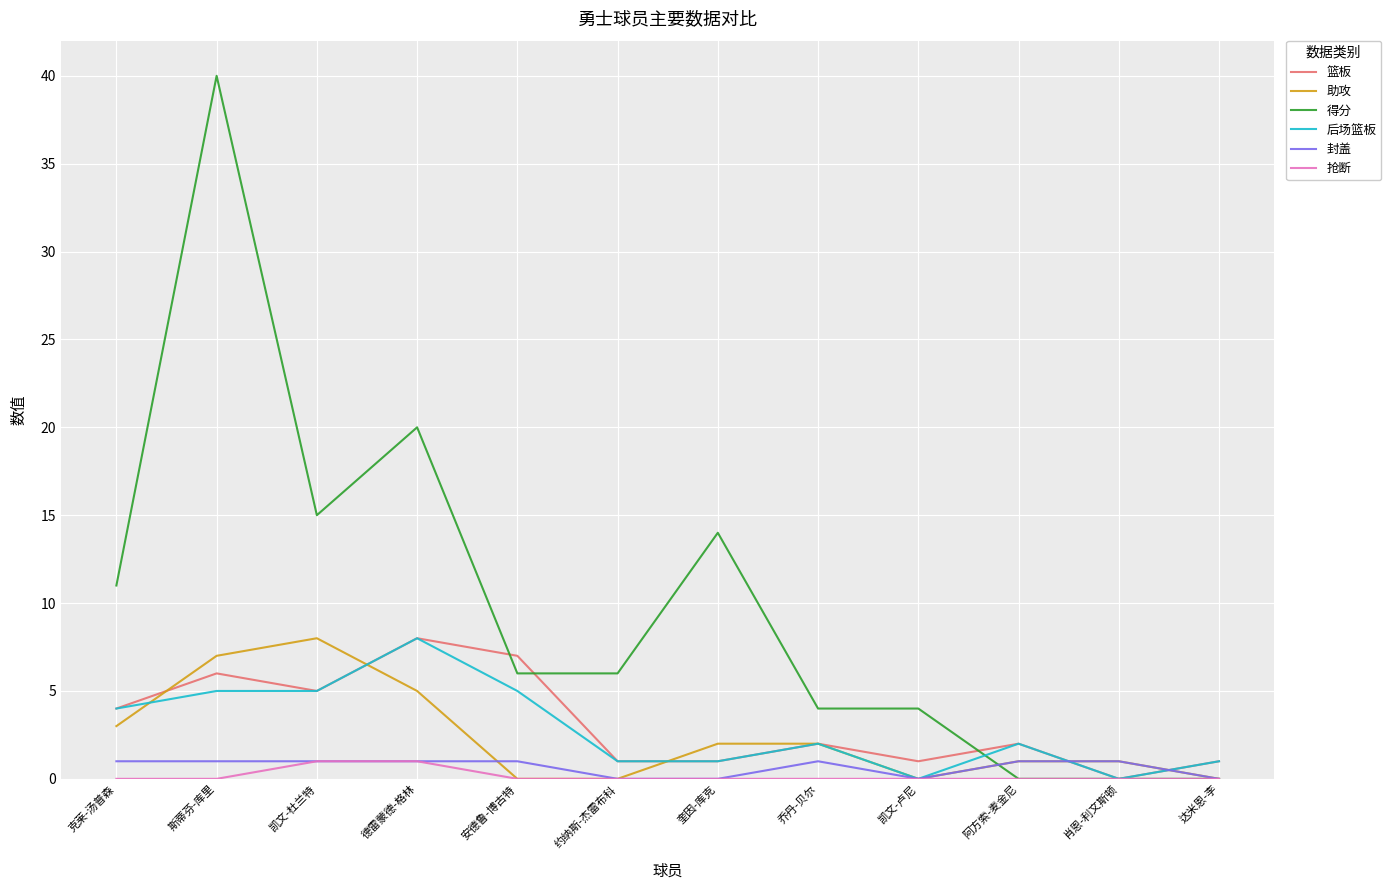

Reading left to right, extract all data points from this chart.

篮板: 克莱-汤普森=4	斯蒂芬-库里=6	凯文-杜兰特=5	德雷蒙德-格林=8	安德鲁-博古特=7	约纳斯-杰雷布科=1	奎因-库克=1	乔丹-贝尔=2	凯文-卢尼=1	阿方索-麦金尼=2	肖恩-利文斯顿=0	达米恩-李=1
助攻: 克莱-汤普森=3	斯蒂芬-库里=7	凯文-杜兰特=8	德雷蒙德-格林=5	安德鲁-博古特=0	约纳斯-杰雷布科=0	奎因-库克=2	乔丹-贝尔=2	凯文-卢尼=0	阿方索-麦金尼=1	肖恩-利文斯顿=1	达米恩-李=0
得分: 克莱-汤普森=11	斯蒂芬-库里=40	凯文-杜兰特=15	德雷蒙德-格林=20	安德鲁-博古特=6	约纳斯-杰雷布科=6	奎因-库克=14	乔丹-贝尔=4	凯文-卢尼=4	阿方索-麦金尼=0	肖恩-利文斯顿=0	达米恩-李=0
后场篮板: 克莱-汤普森=4	斯蒂芬-库里=5	凯文-杜兰特=5	德雷蒙德-格林=8	安德鲁-博古特=5	约纳斯-杰雷布科=1	奎因-库克=1	乔丹-贝尔=2	凯文-卢尼=0	阿方索-麦金尼=2	肖恩-利文斯顿=0	达米恩-李=1
封盖: 克莱-汤普森=1	斯蒂芬-库里=1	凯文-杜兰特=1	德雷蒙德-格林=1	安德鲁-博古特=1	约纳斯-杰雷布科=0	奎因-库克=0	乔丹-贝尔=1	凯文-卢尼=0	阿方索-麦金尼=1	肖恩-利文斯顿=1	达米恩-李=0
抢断: 克莱-汤普森=0	斯蒂芬-库里=0	凯文-杜兰特=1	德雷蒙德-格林=1	安德鲁-博古特=0	约纳斯-杰雷布科=0	奎因-库克=0	乔丹-贝尔=0	凯文-卢尼=0	阿方索-麦金尼=0	肖恩-利文斯顿=0	达米恩-李=0